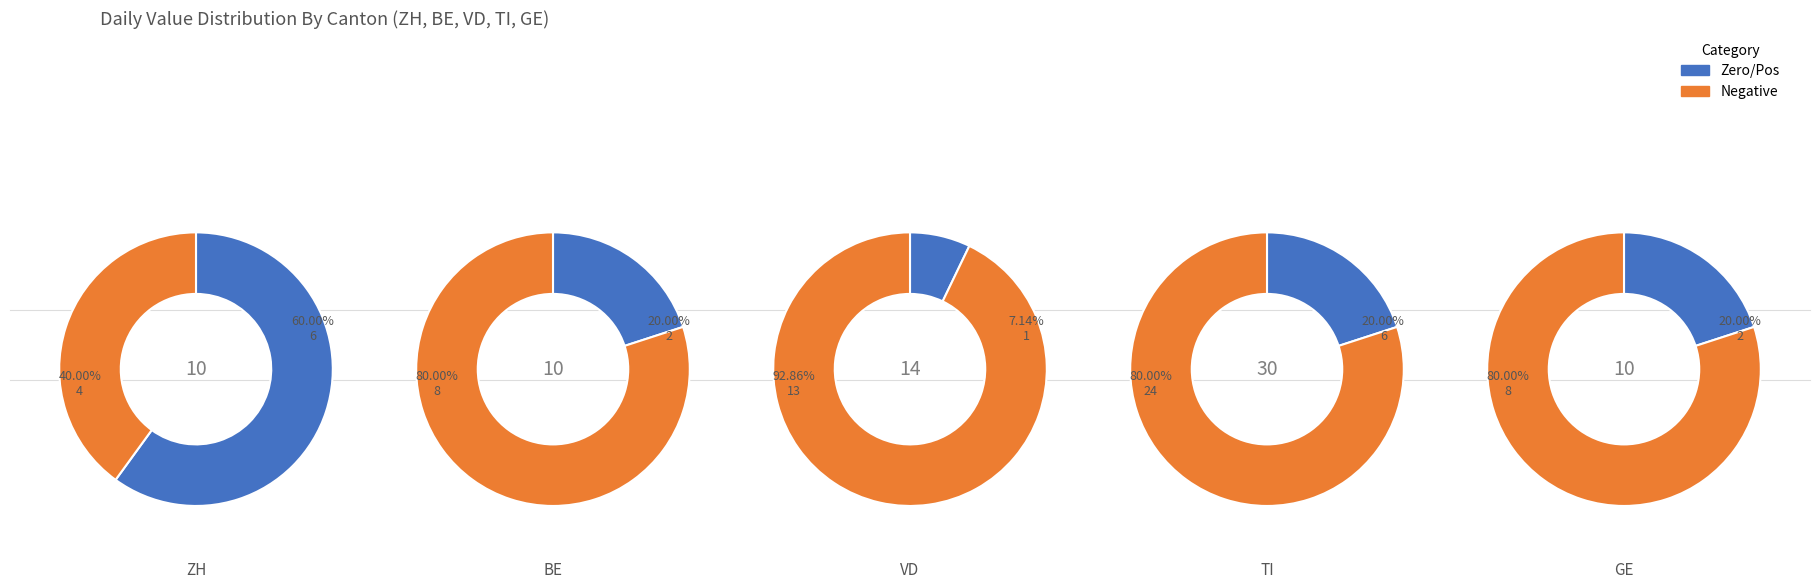

True or false: BE accounts for 15% of the total.

False